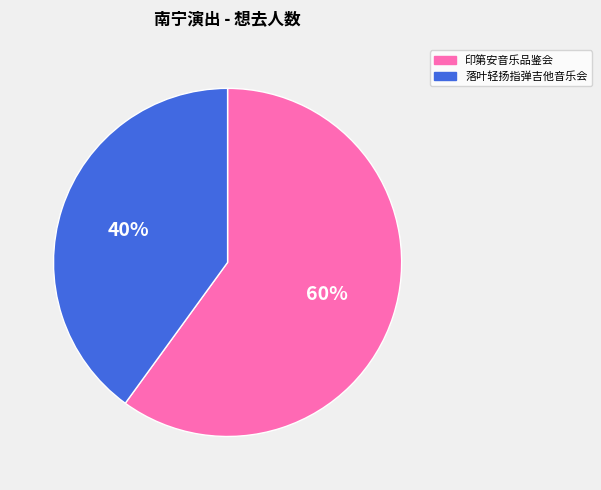

To the nearest percent, what is the difference between the largest and smallest slice percentages?

20%